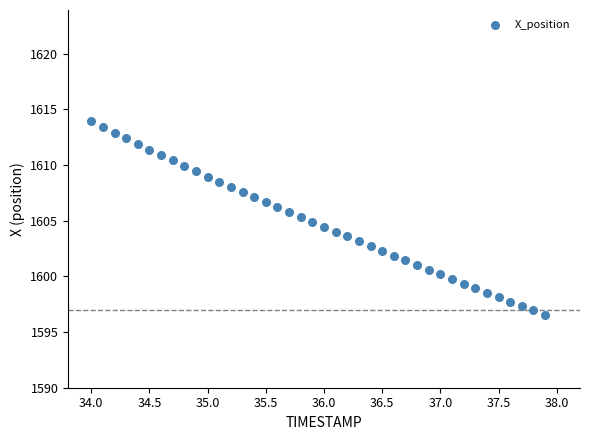

What is the range of X values (max minus min)?

3.9